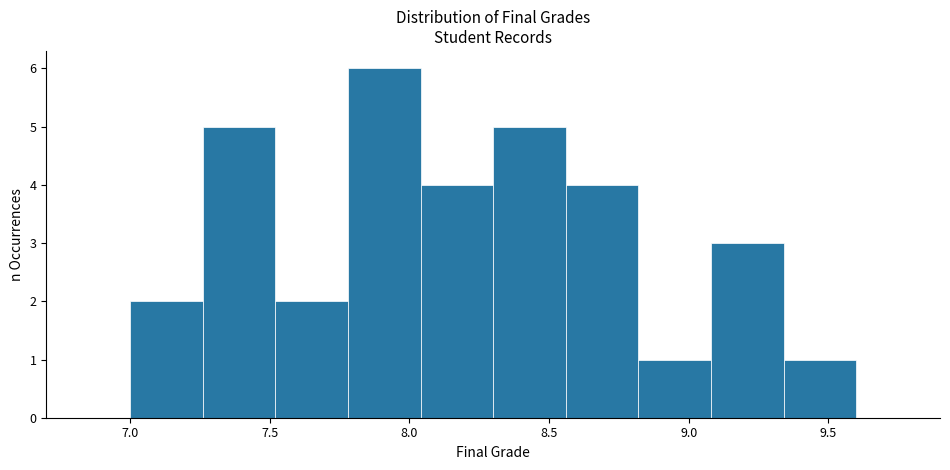

Reading left to right, transcribe this chart: for each bar, give the range it covers on the x-axis and its height. Neither the bar edges nor the heights are printed on the chart, so give them approximately, as read against the axes.

7.00 to 7.26: 2
7.26 to 7.52: 5
7.52 to 7.78: 2
7.78 to 8.04: 6
8.04 to 8.30: 4
8.30 to 8.56: 5
8.56 to 8.82: 4
8.82 to 9.08: 1
9.08 to 9.34: 3
9.34 to 9.60: 1